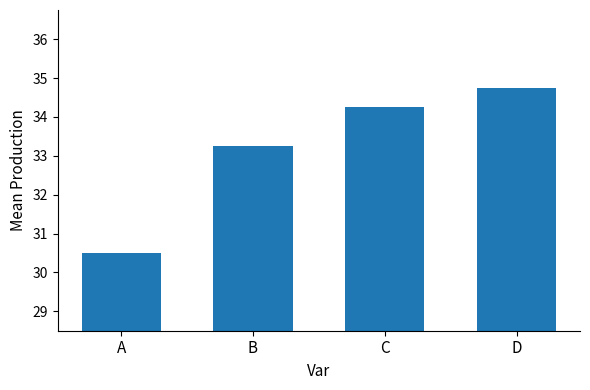

Is it true that the value at D is 9.6?

False